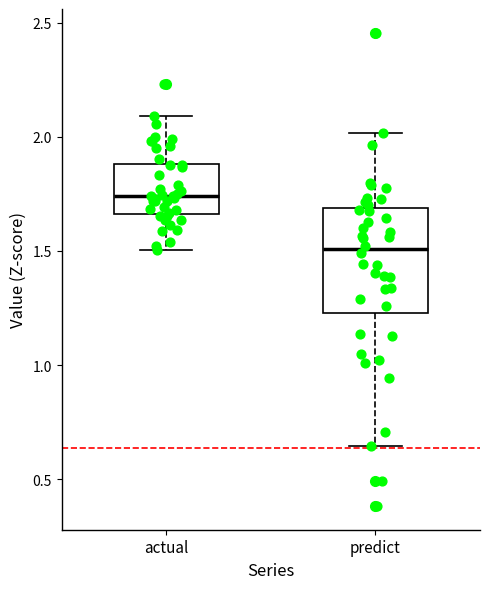

Where is the lower edge of the box for actual on the y-axis? The values are not printed on the chart, so give them approximately, as read against the axis.

1.65